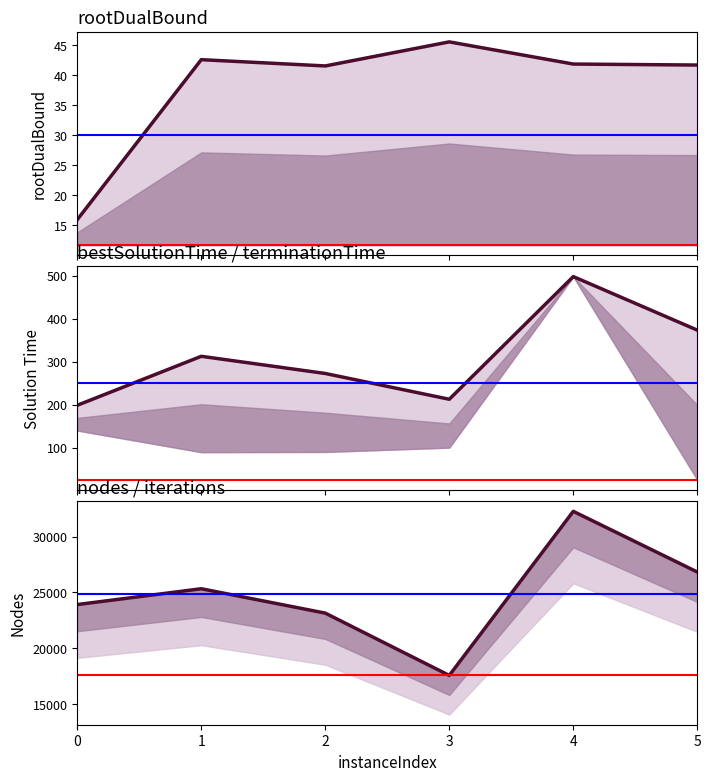

What is the greatest value displayed?

32278.0